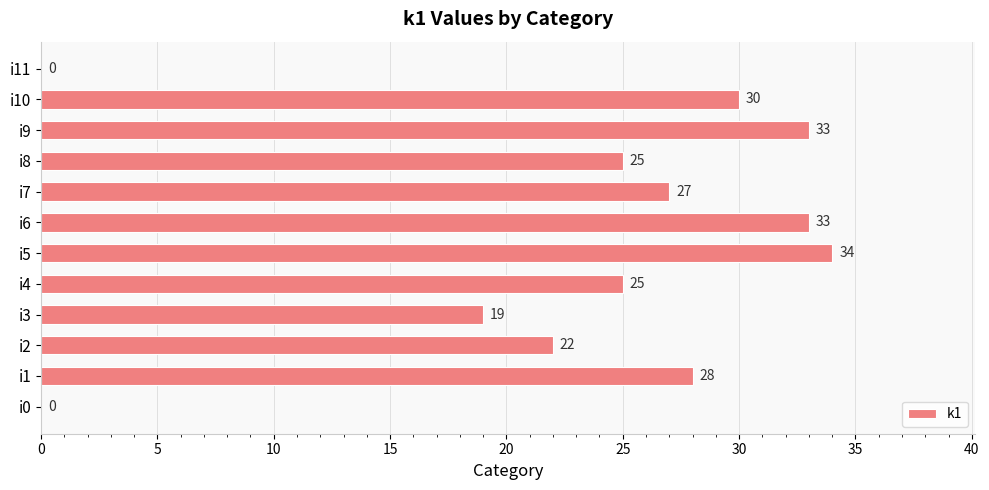

Which has a higher value, i0 or i6?

i6